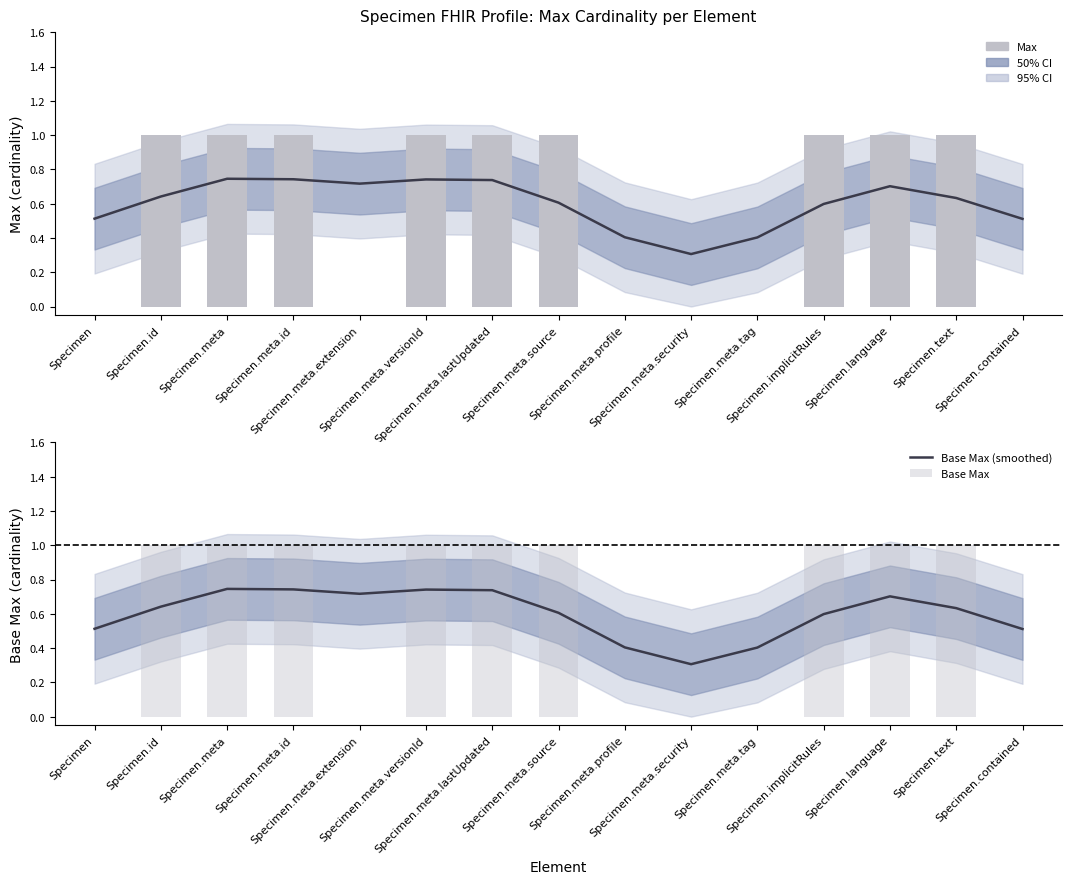

Count the Base Max (smoothed) values in the range 0 to 1.

15